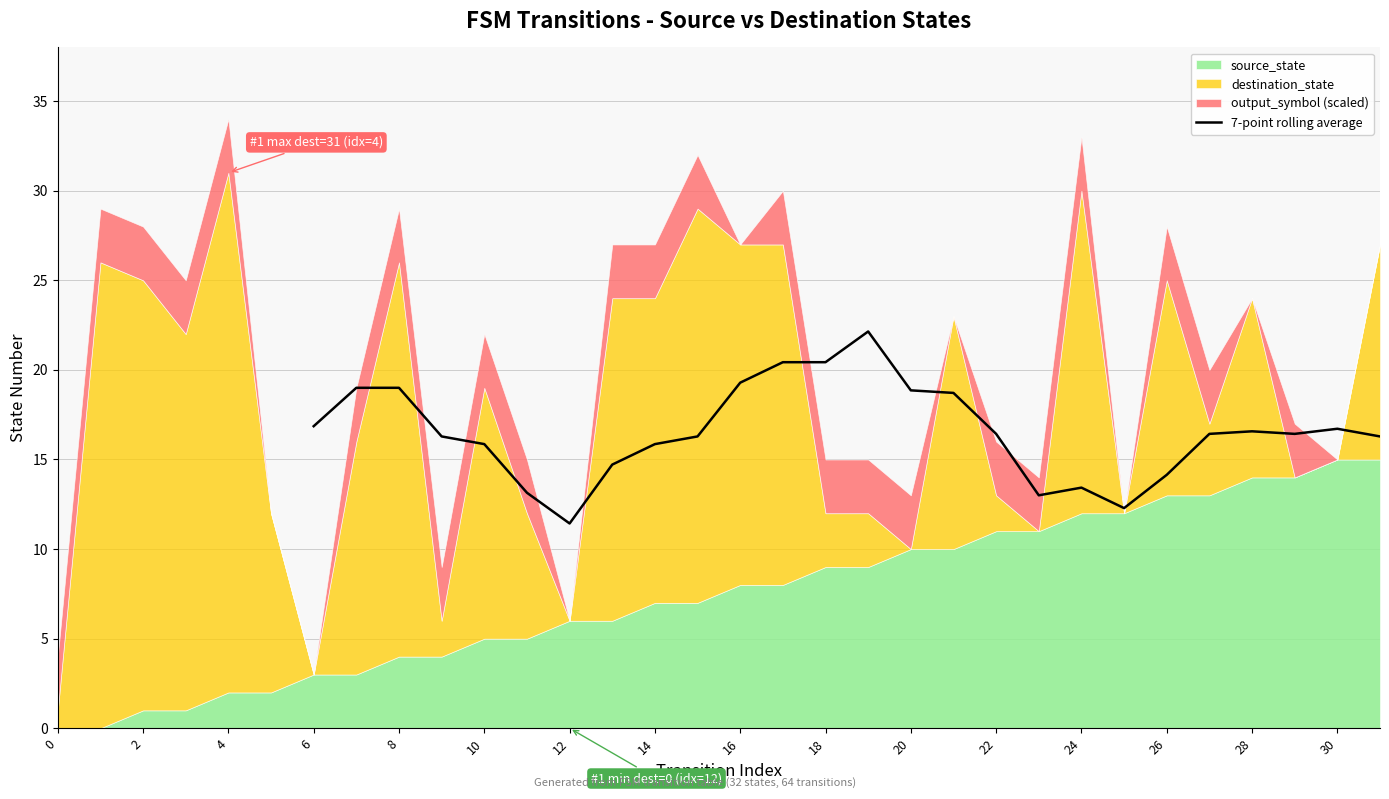

Is it true that 7-point rolling average equals 16.7 at 30?

True